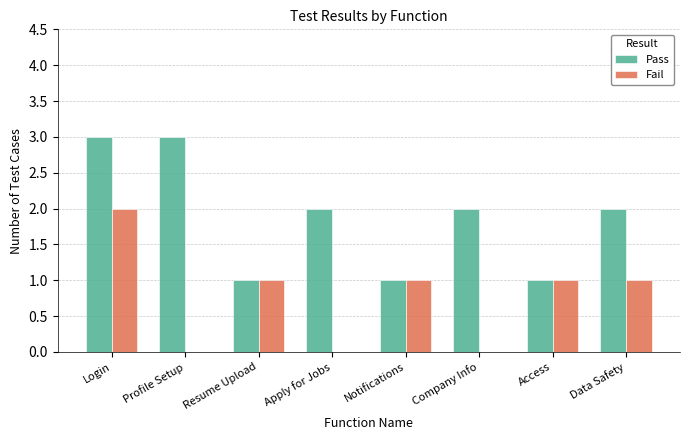

The value of Fail at Notifications is 2. True or false?

False